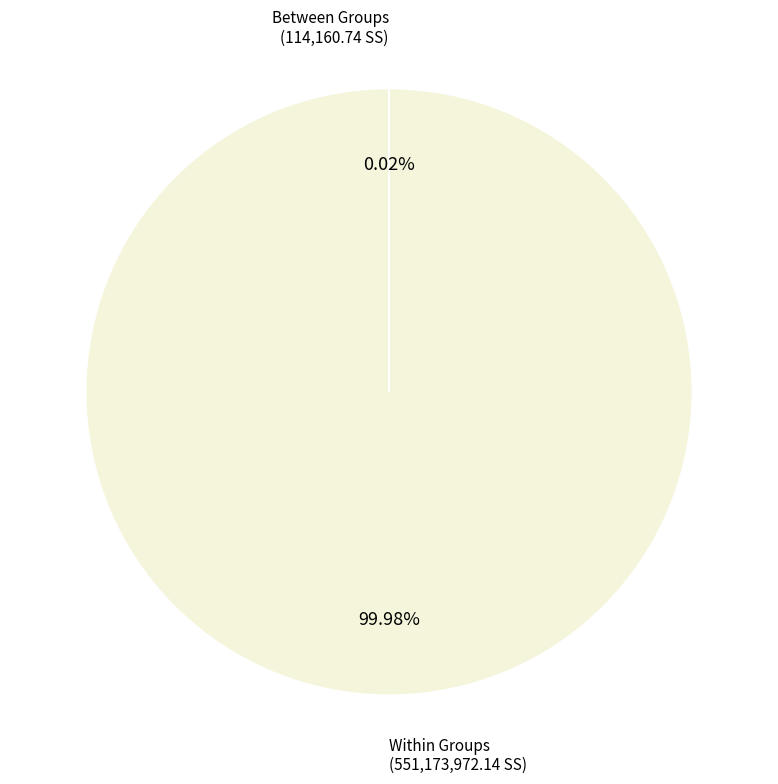

Is there a majority slice in this chart?

Yes